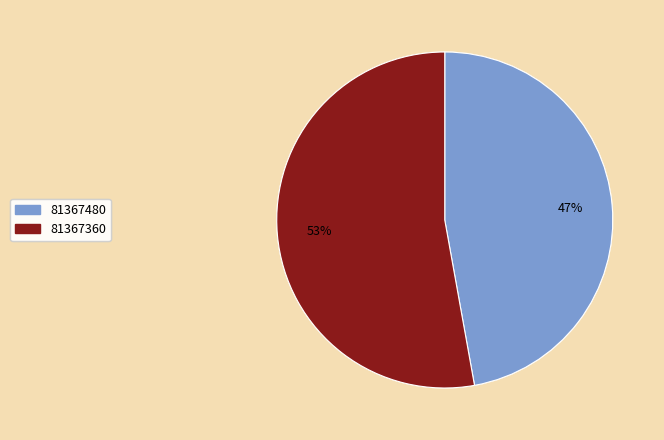

Between 81367480 and 81367360, which is larger?

81367360